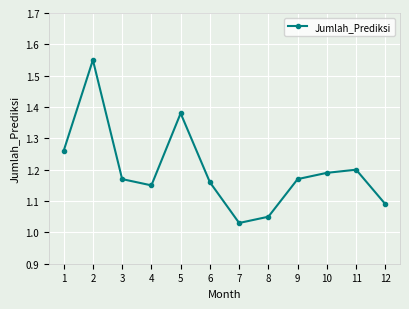

Does the chart display data point markers on the line(s)?

Yes